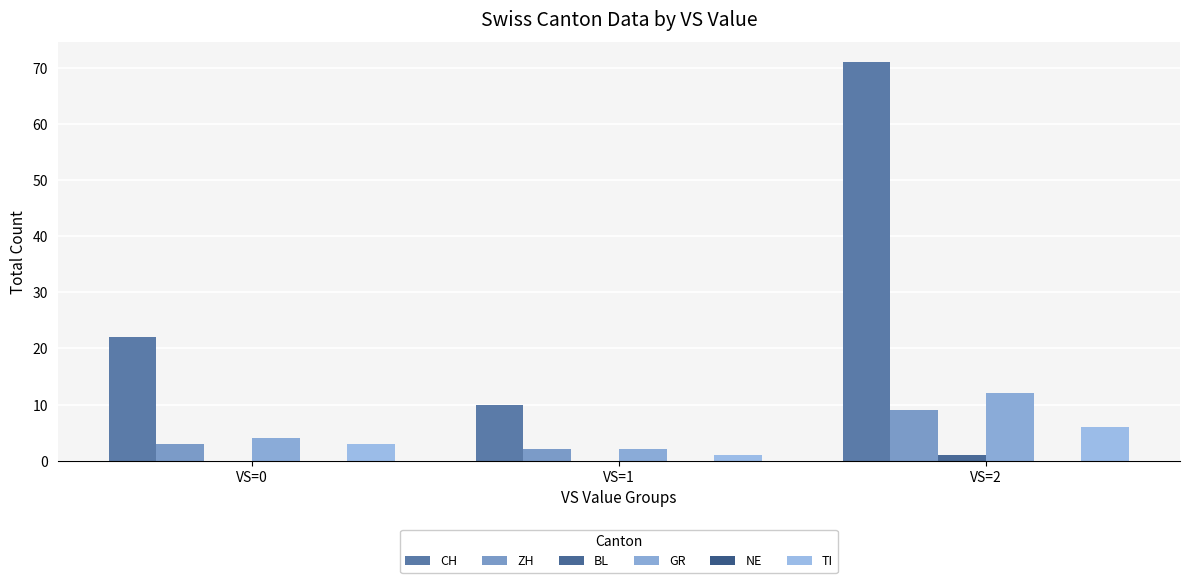

How many distinct data groups are displayed?

5